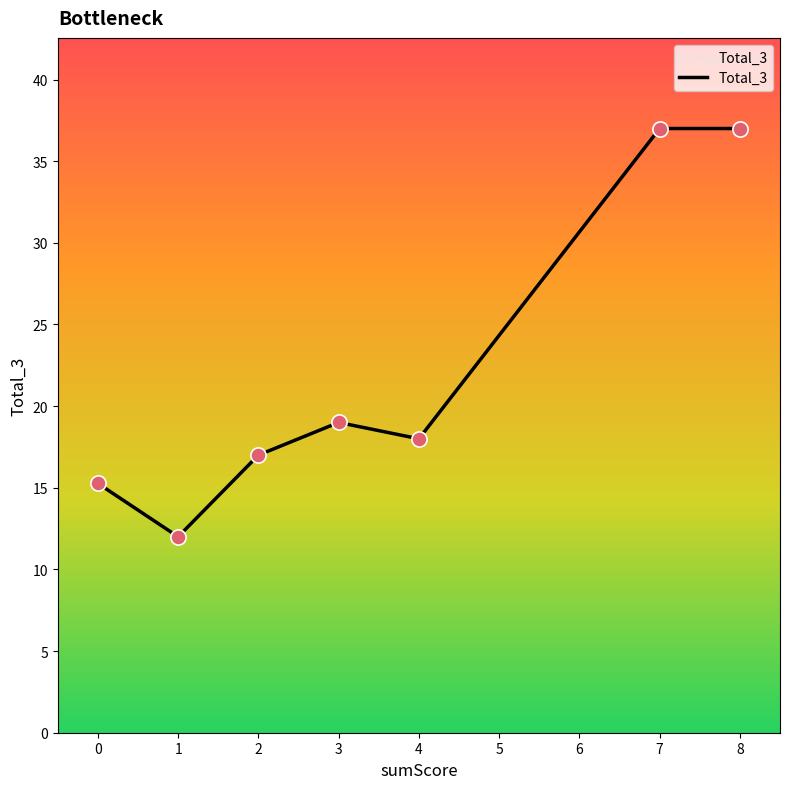

What is the change in value from 1 to 2?

+5.0